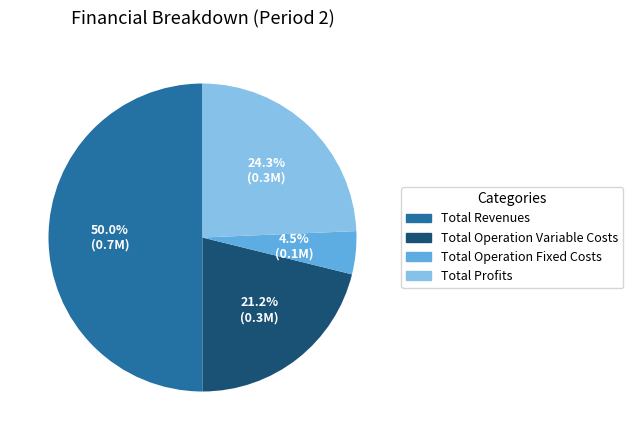

How many slices are in this pie chart?

4